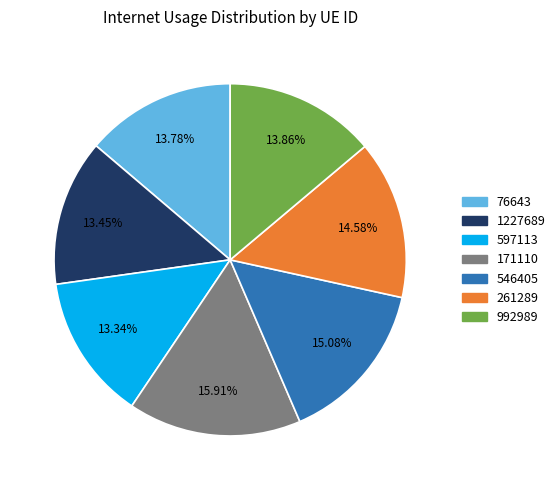

To the nearest percent, what is the difference between the 597113 and 992989 slice percentages?

1%